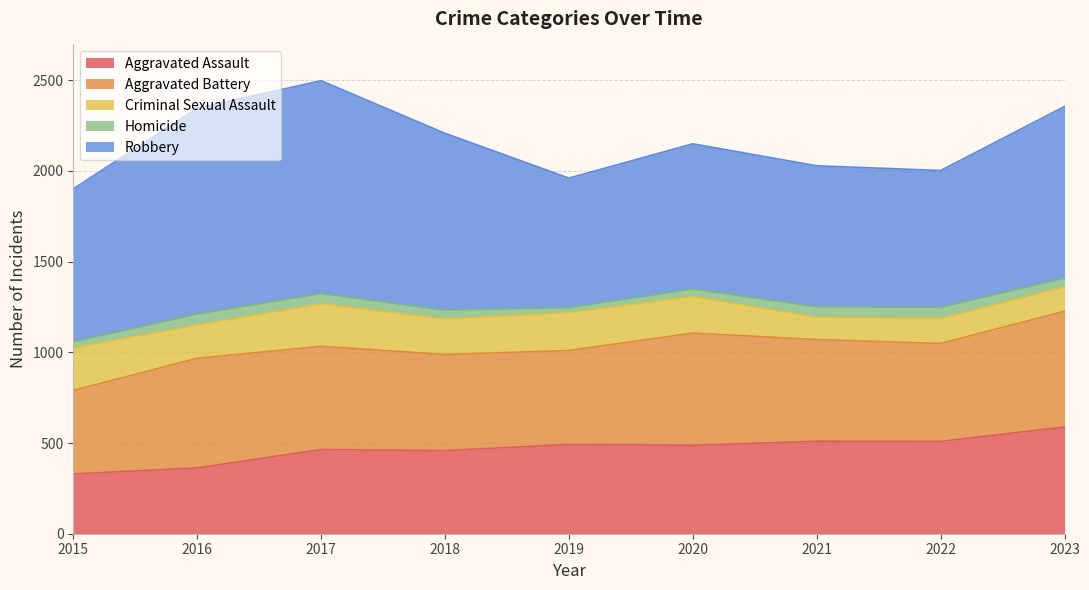

Where does the Criminal Sexual Assault series first go above 196?

2015